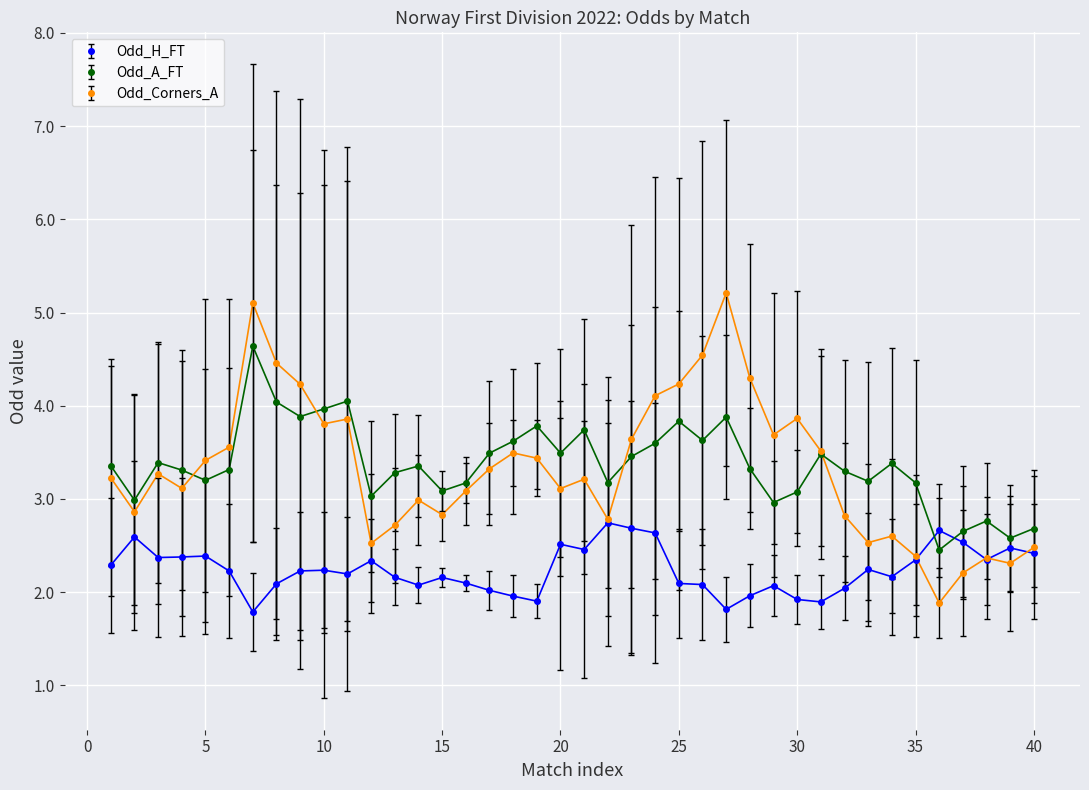

Which series has the widest spread of values?

Odd_Corners_A